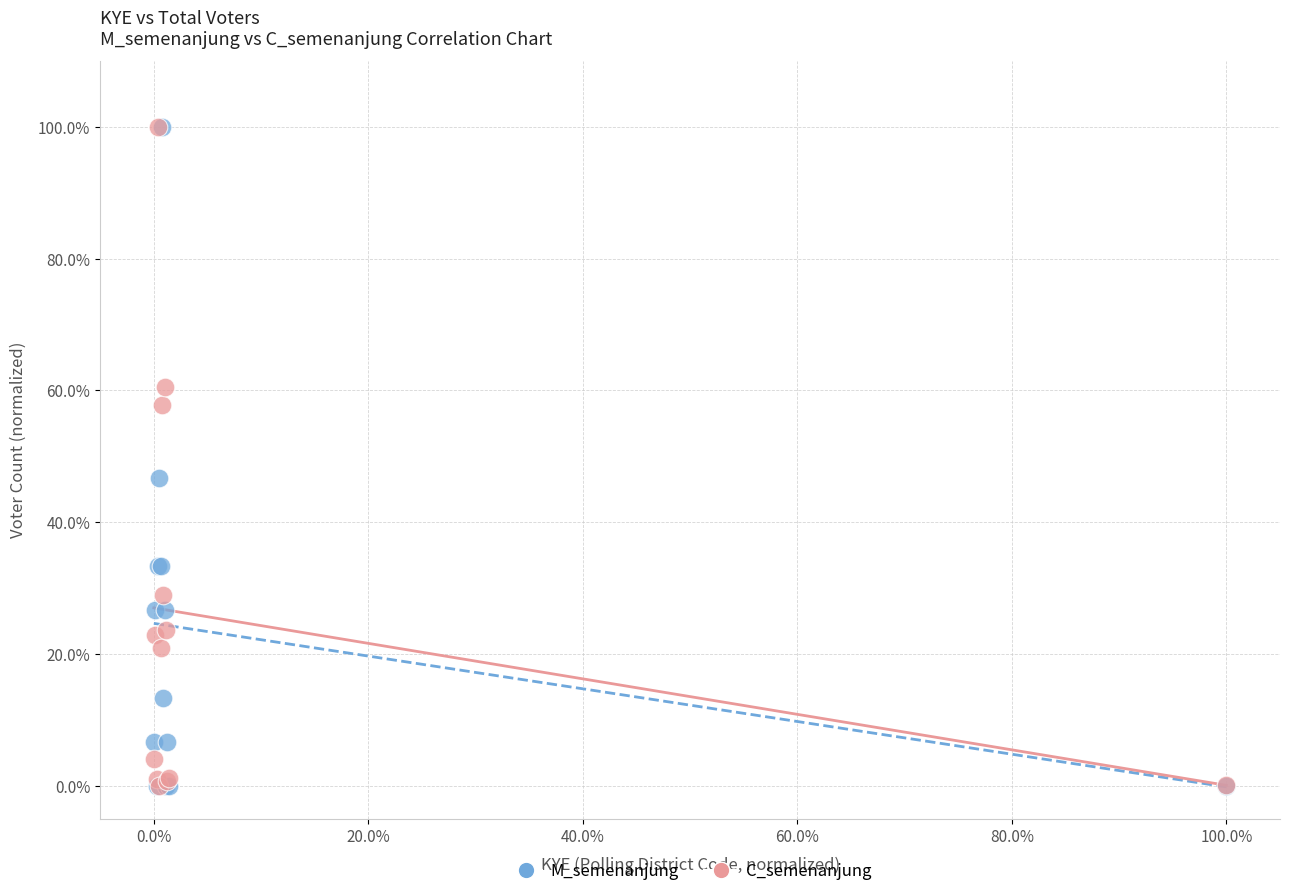

In the C_semenanjung series, what Y value is closest to 50?

57.8